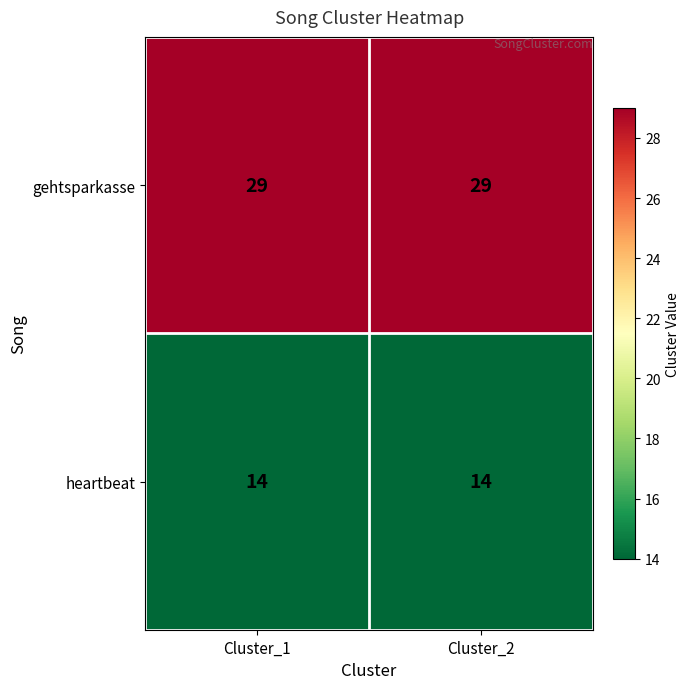

Is it true that gehtsparkasse equals 46 at Cluster_2?

False